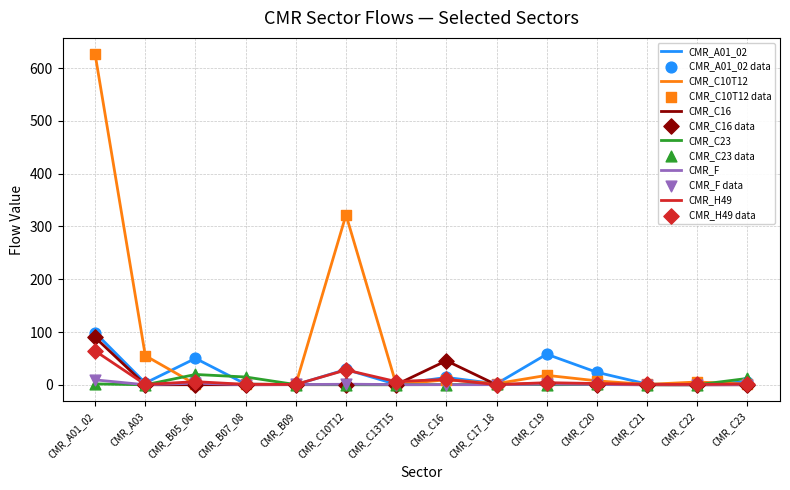

Which series has the widest spread of values?

CMR_C10T12